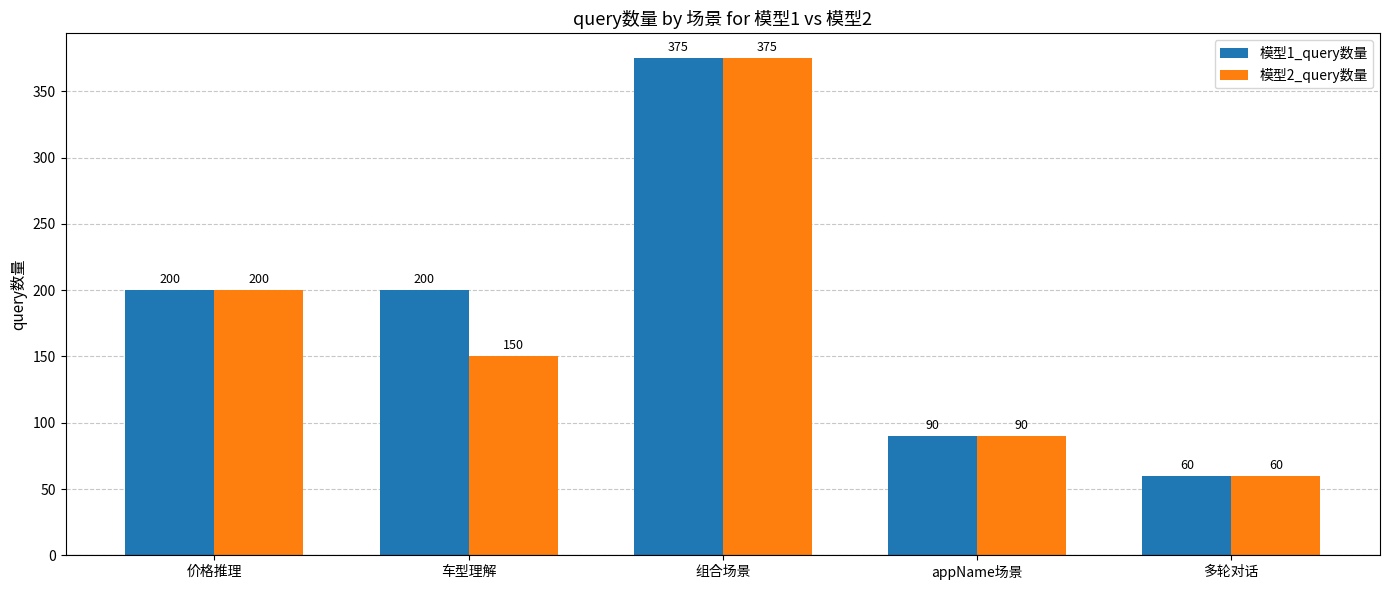

True or false: 模型2_query数量 has a value of 60 at 多轮对话.

True